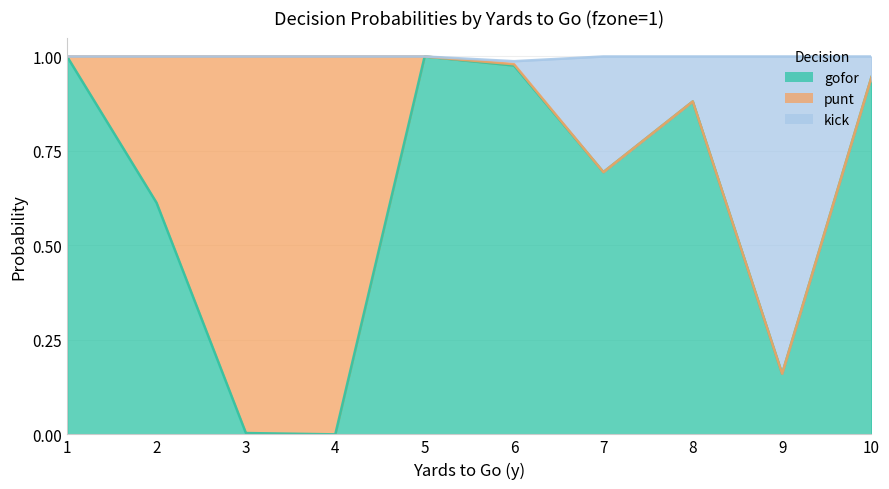

The gofor series shows 0.8 at 2. True or false?

False